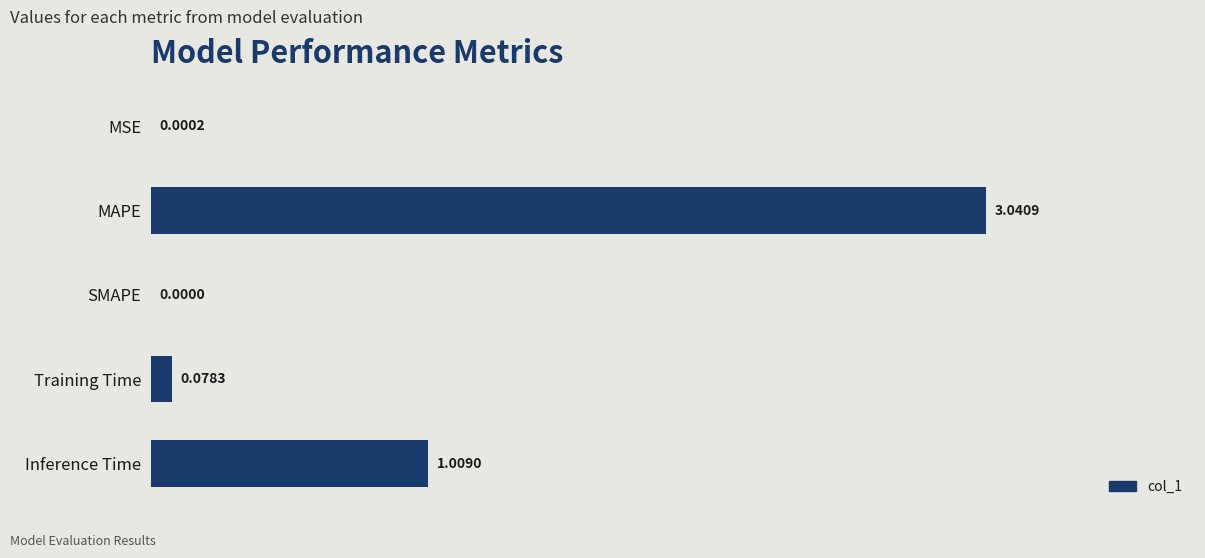

What is the sum of all values?

4.1